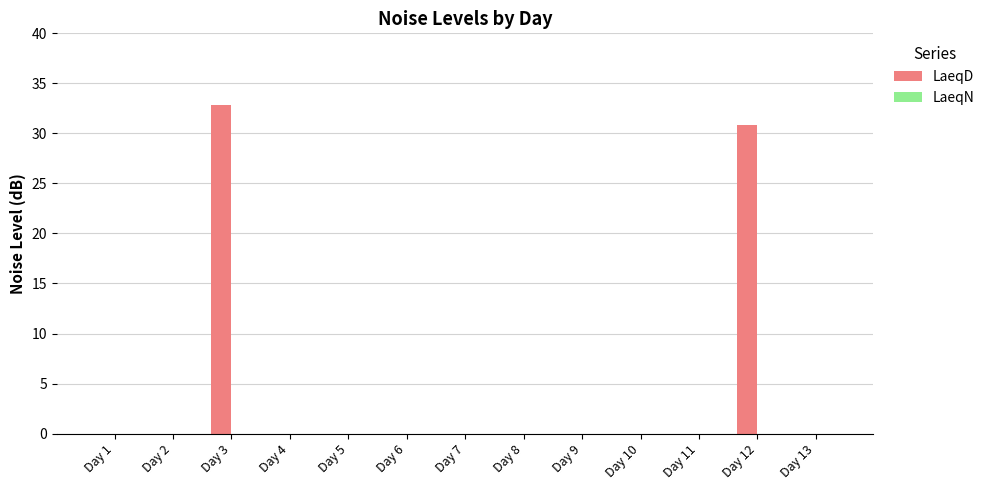

Which has a higher value, Day 5 or Day 12?

Day 12